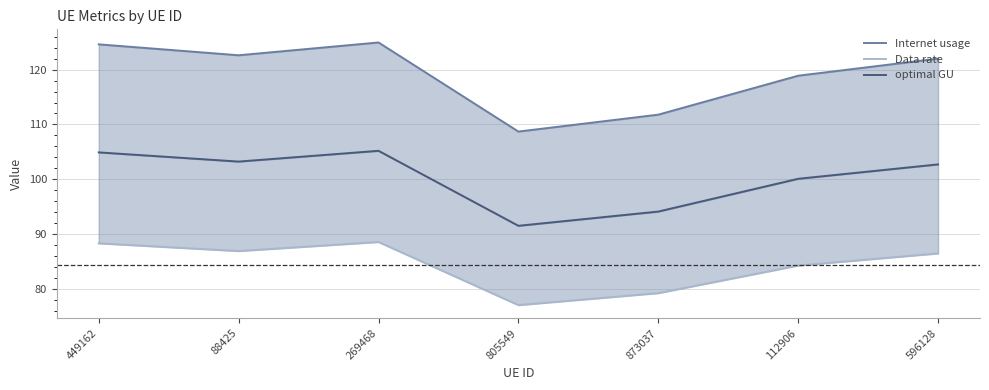

What is the value of the optimal GU point at the 4th from the left?

91.5